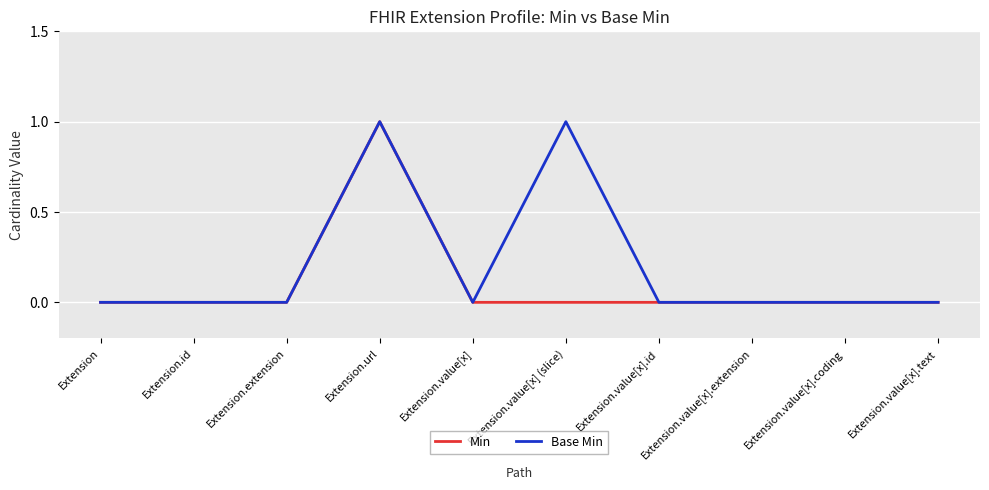

What position from the left is Extension.extension?

3